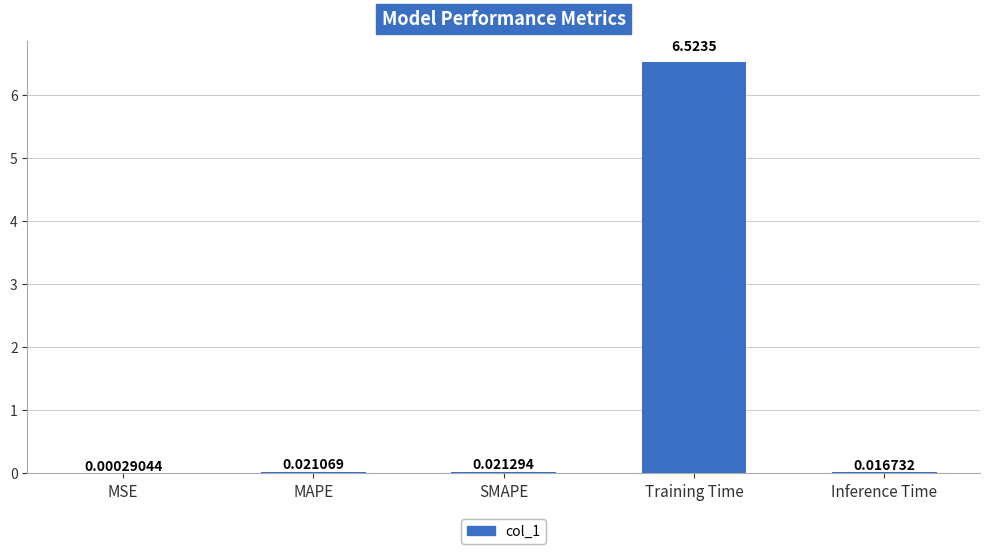

What is the sum of all values?

6.6